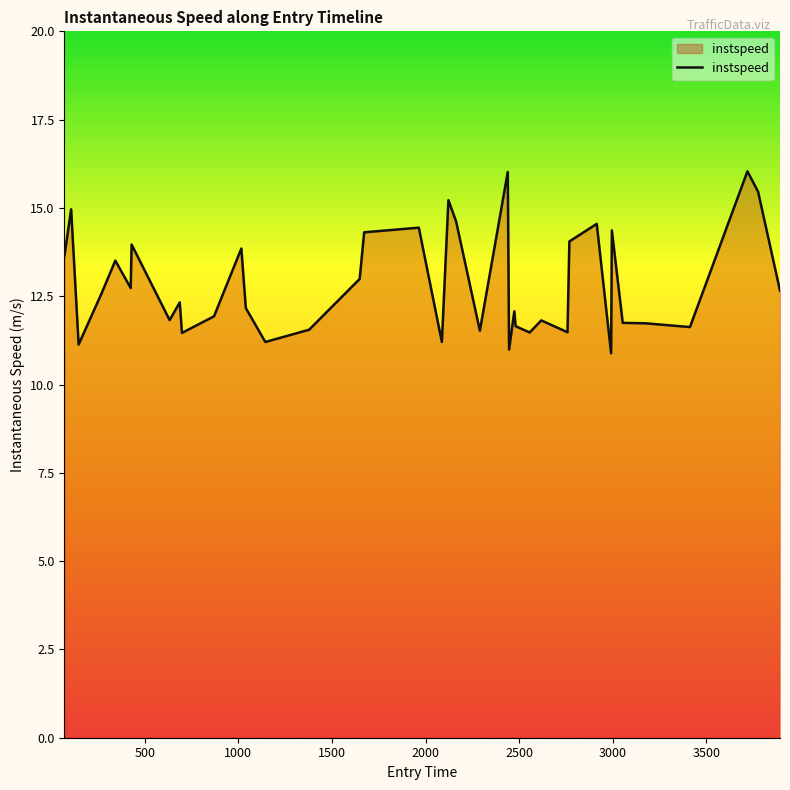

What is the difference between the maximum and minimum values?

5.2